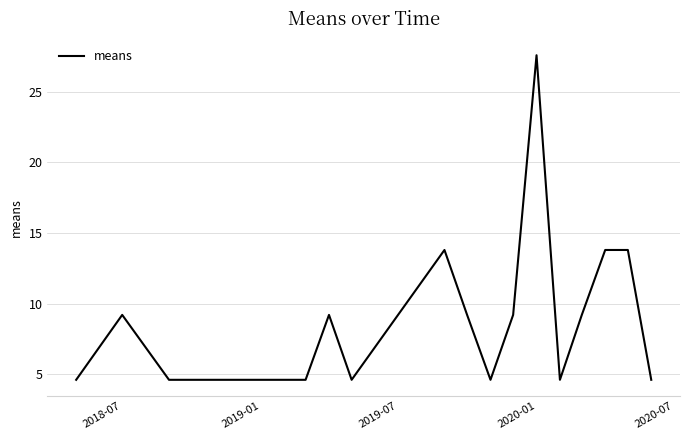

What is the smallest value displayed?

4.6